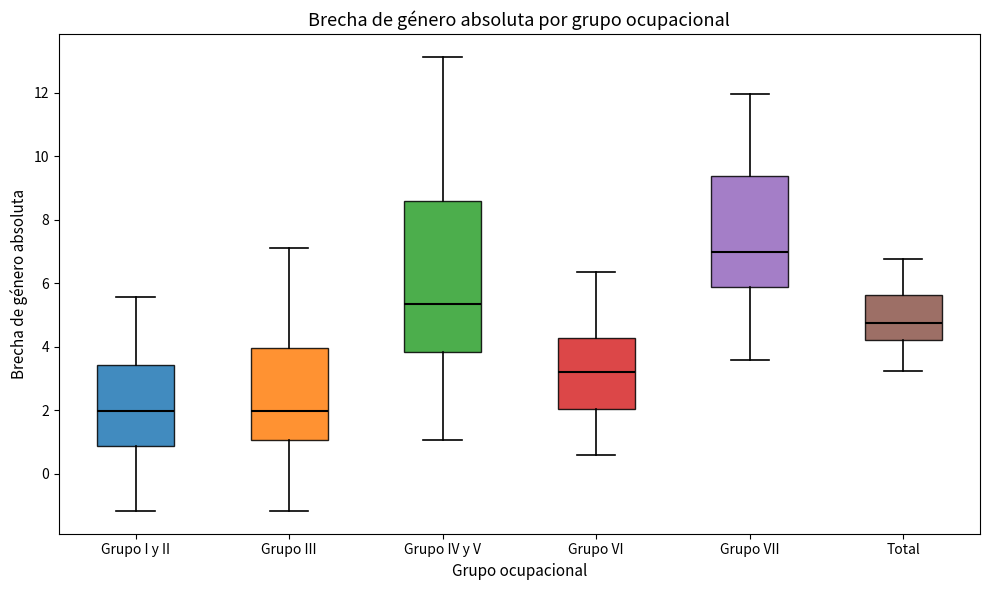

Reading left to right, transcribe this box plot: for each box, give where its median line is, the range the box spans, and where its two whiskers end, as read against the y-axis. The values are not printed on the chart, so give them approximately, as read against the axis.

Grupo I y II: median 2.0, box 0.8 to 3.4, whiskers -1.2 to 5.6
Grupo III: median 2.0, box 1.0 to 4.0, whiskers -1.2 to 7.2
Grupo IV y V: median 5.4, box 3.8 to 8.6, whiskers 1.0 to 13.2
Grupo VI: median 3.2, box 2.0 to 4.2, whiskers 0.6 to 6.4
Grupo VII: median 7.0, box 5.8 to 9.4, whiskers 3.6 to 12.0
Total: median 4.8, box 4.2 to 5.6, whiskers 3.2 to 6.8